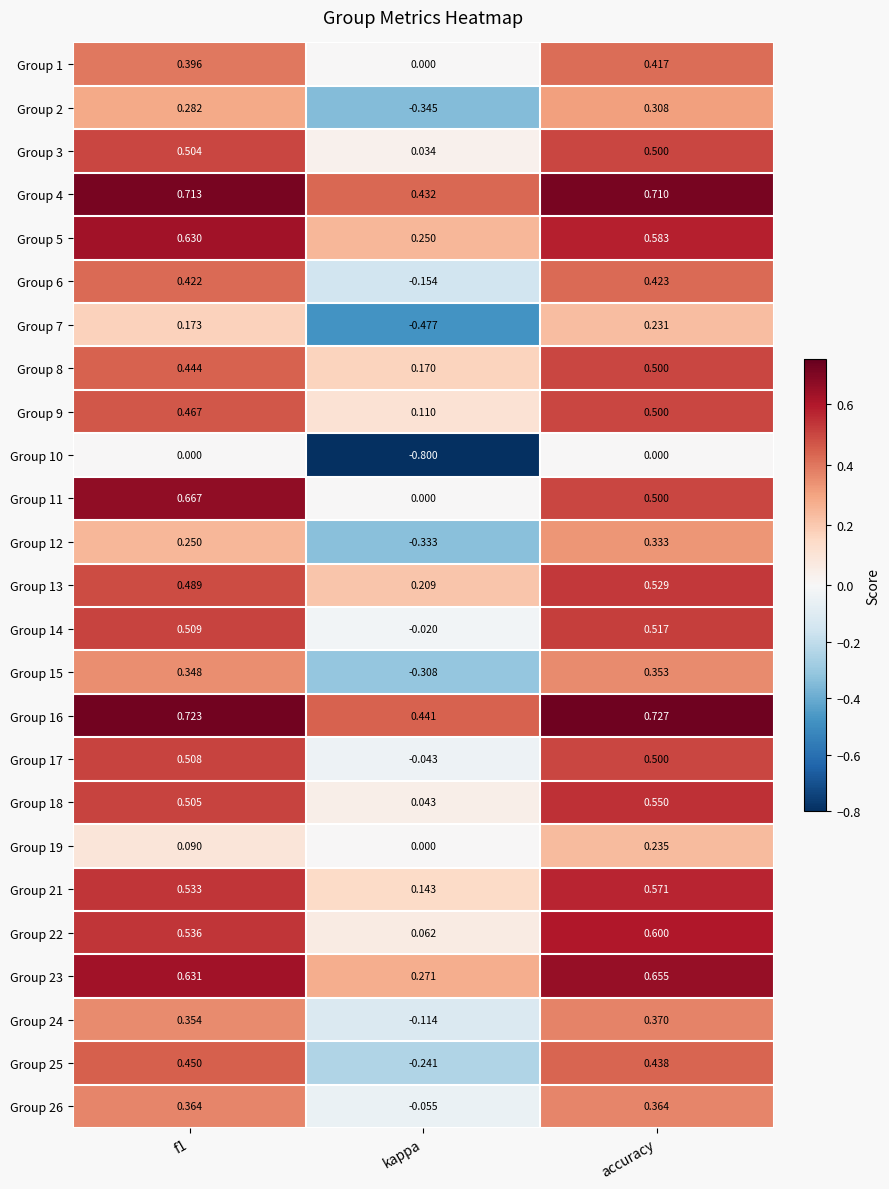

How many data points in Group 25 are less than 0?

1